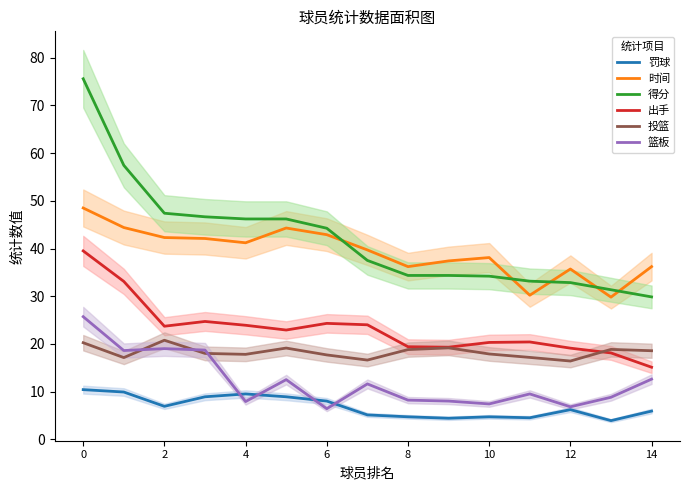

How many lines are shown in the chart?

6